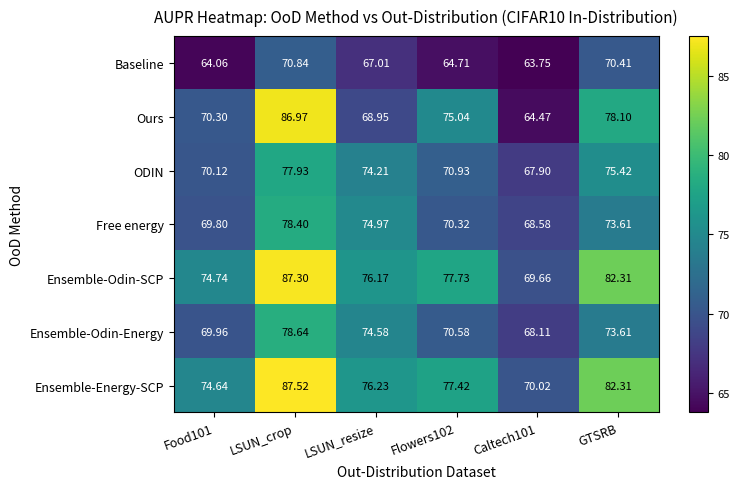

Which series has the largest range (max minus min)?

Ours